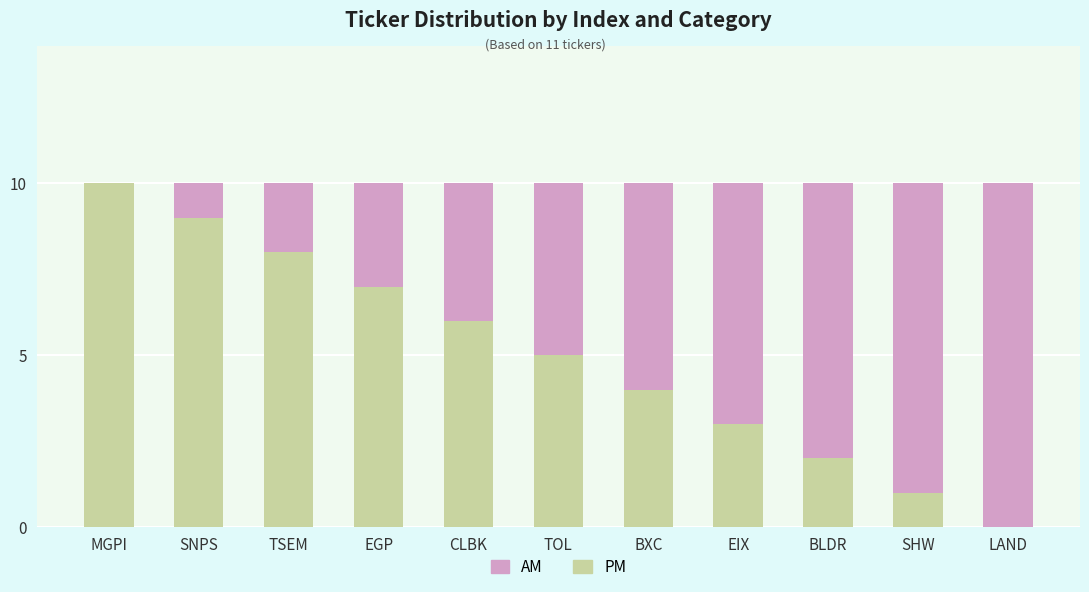

The PM series shows 0 at LAND. True or false?

True